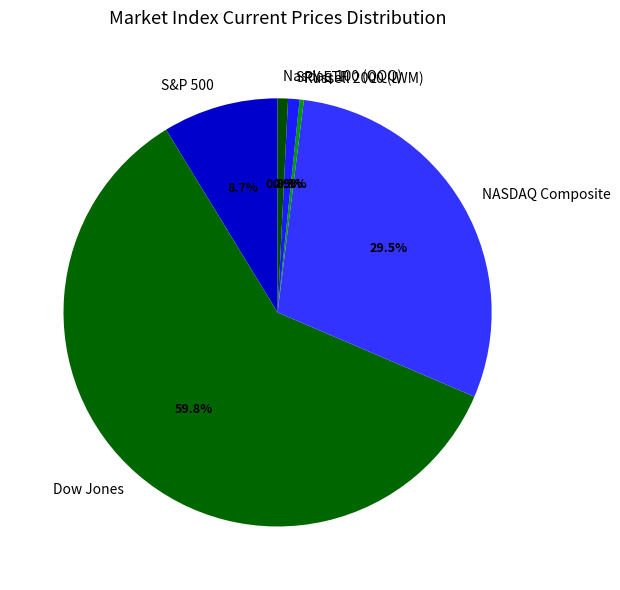

Between Dow Jones and Nasdaq 100 (QQQ), which is larger?

Dow Jones